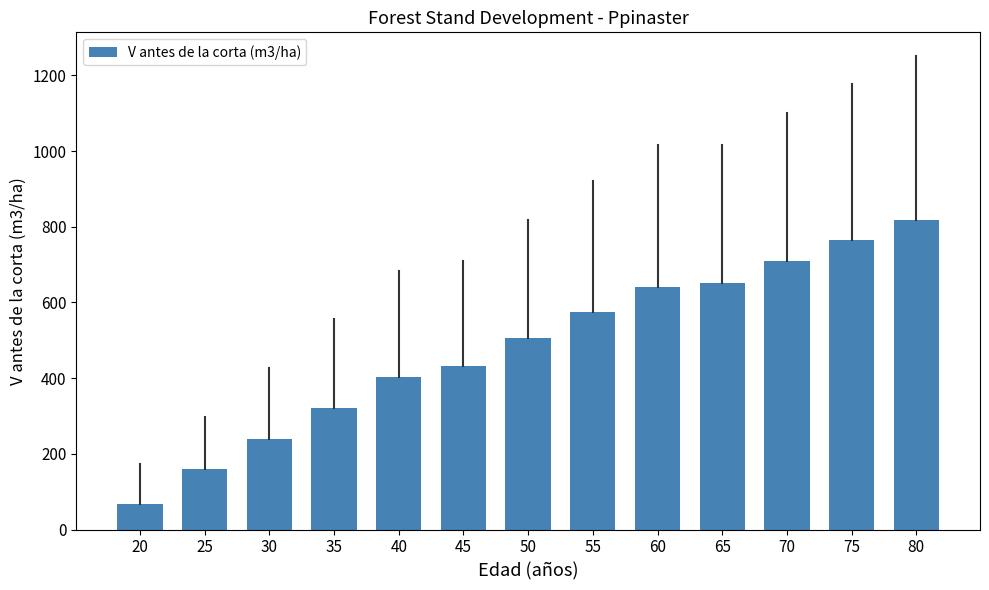

List the labels in order of value, smallest first.

20, 25, 30, 35, 40, 45, 50, 55, 60, 65, 70, 75, 80